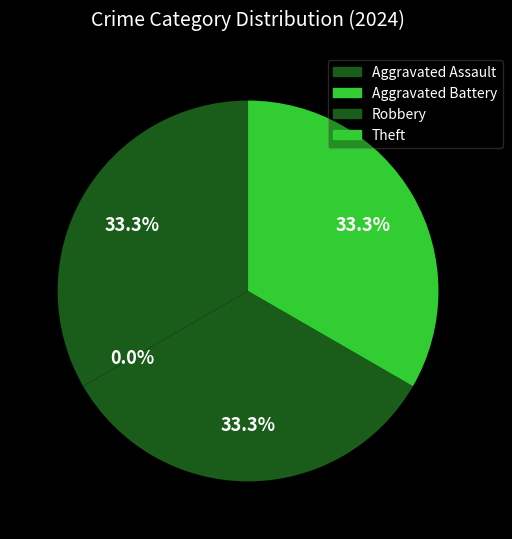

Is there a majority slice in this chart?

No